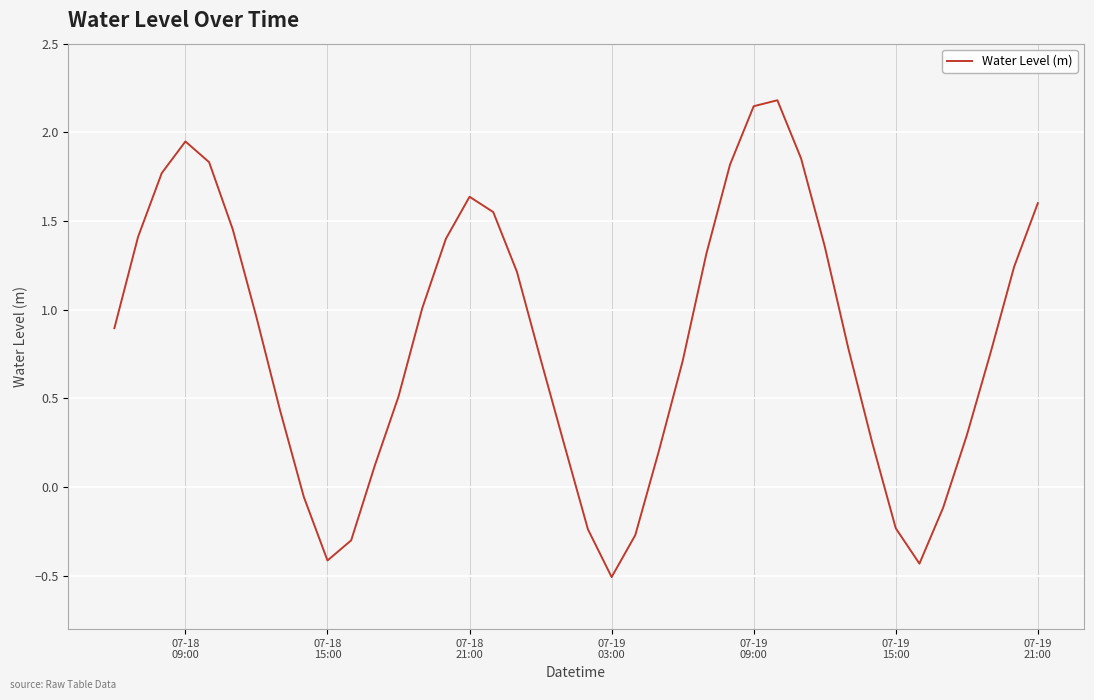

What is the minimum value shown in the chart?

-0.5